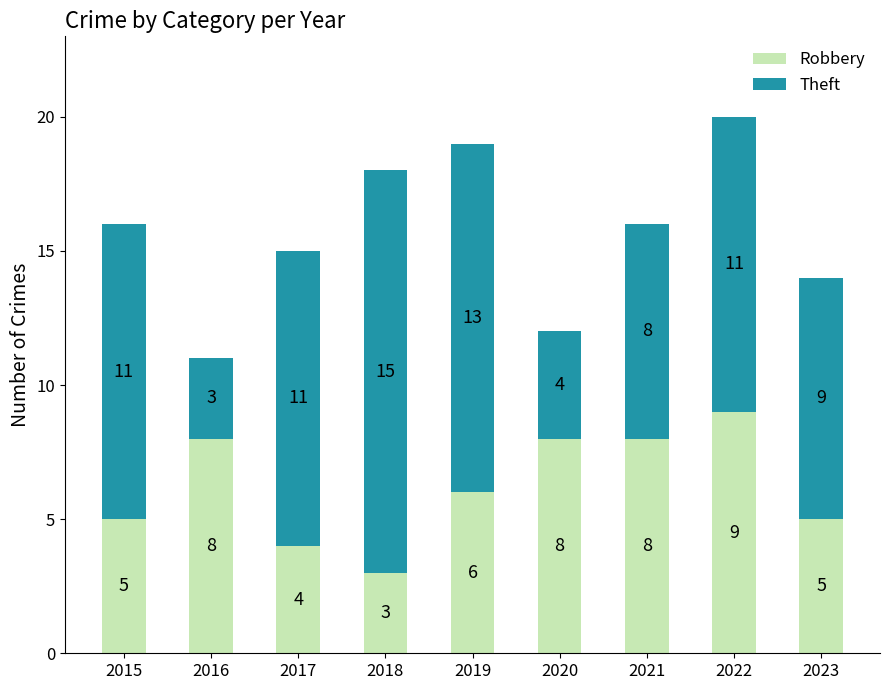

At which label does Robbery reach its peak?

2022